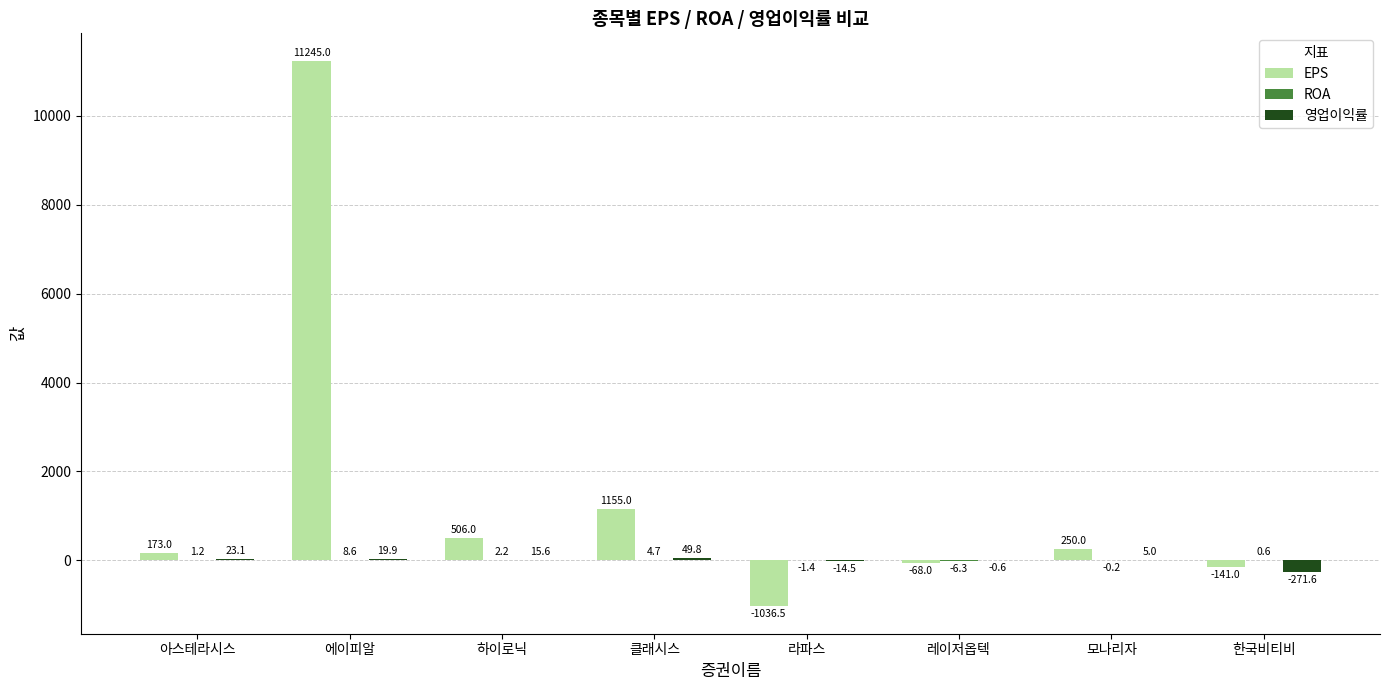

True or false: 영업이익률 has a value of -271.6 at 한국비티비.

True